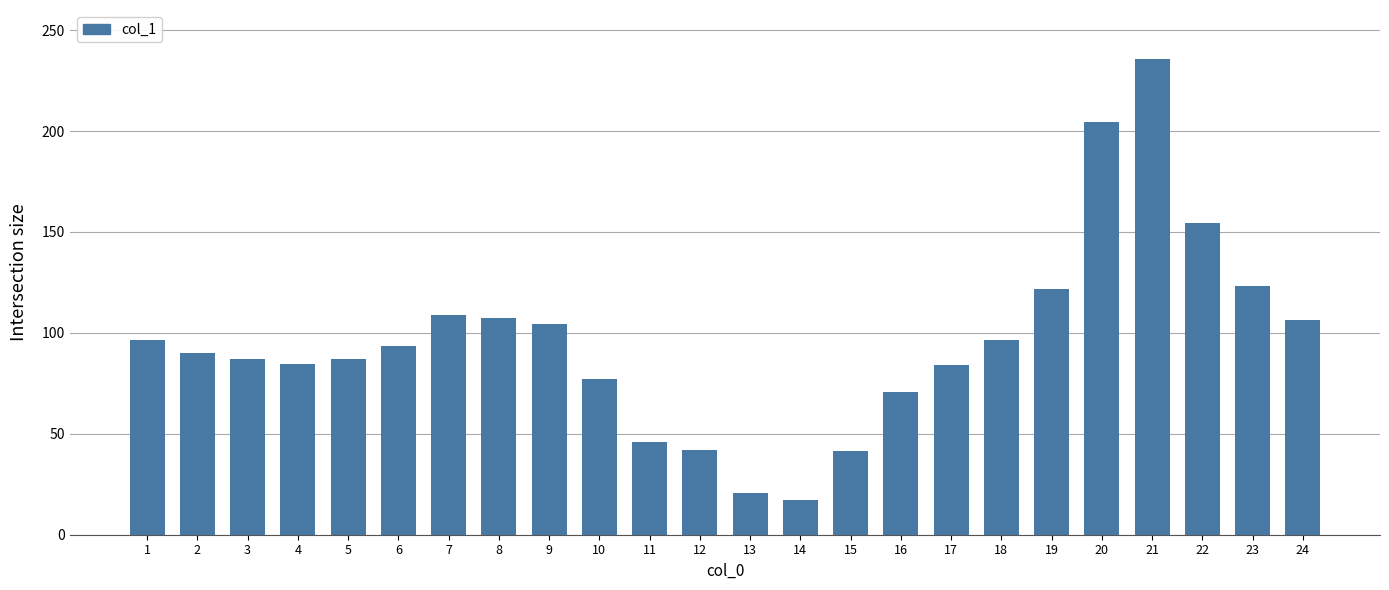

What is the ratio of the value at 9 to the value at 13?

5.0